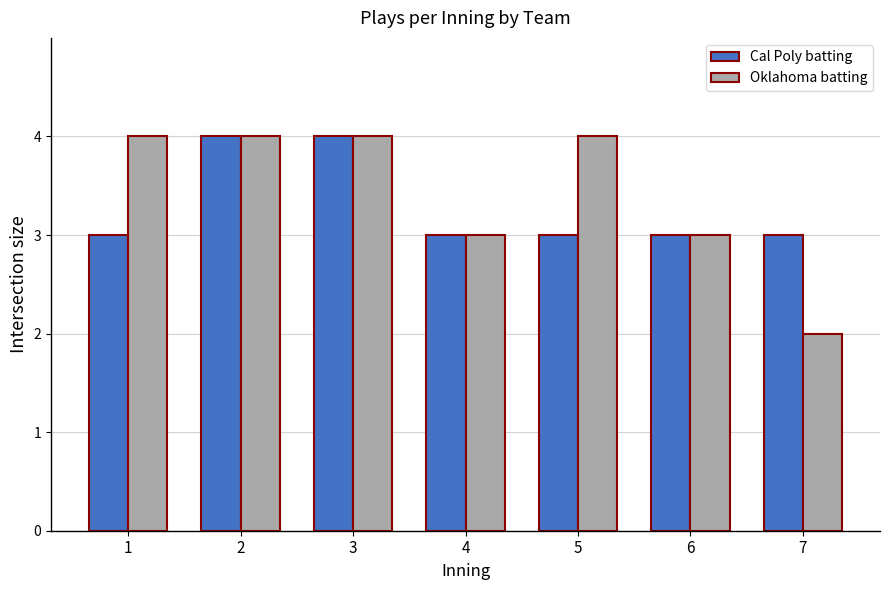

What is the difference between the maximum and minimum values in the Cal Poly batting series?

1